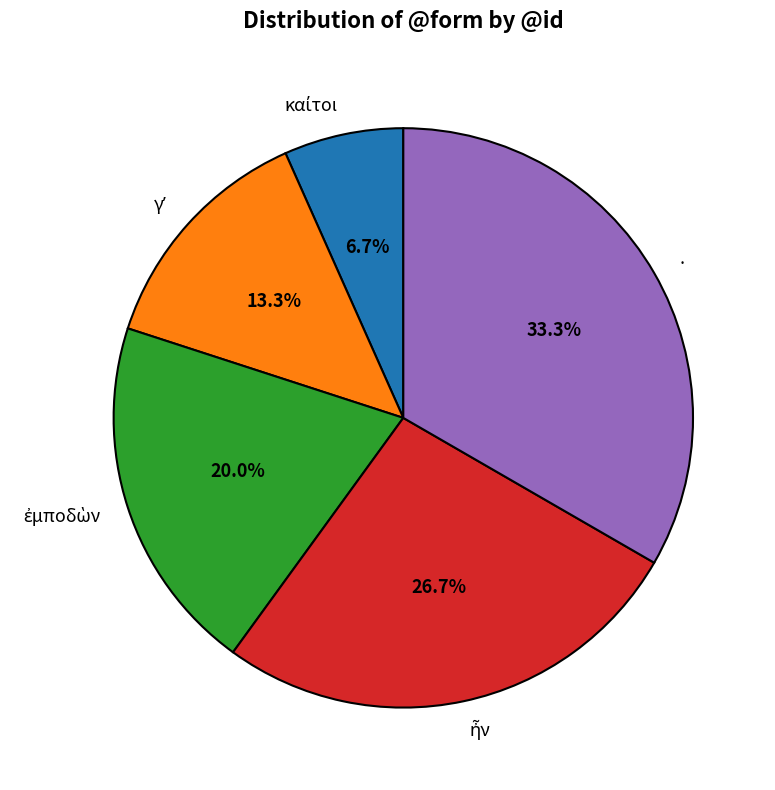

What percentage is NOT represented by .?

66.7%